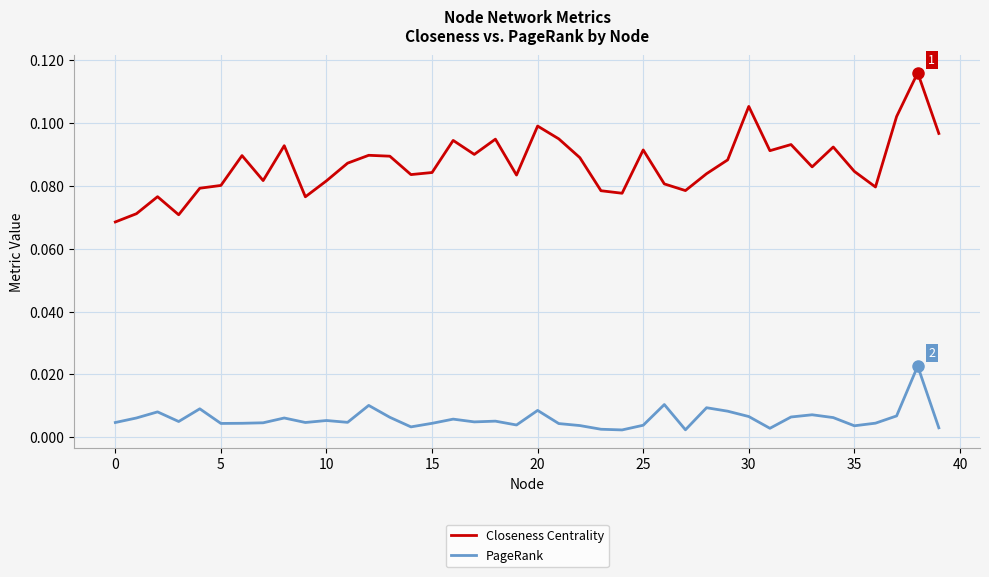

True or false: PageRank and Closeness Centrality intersect in this chart.

False